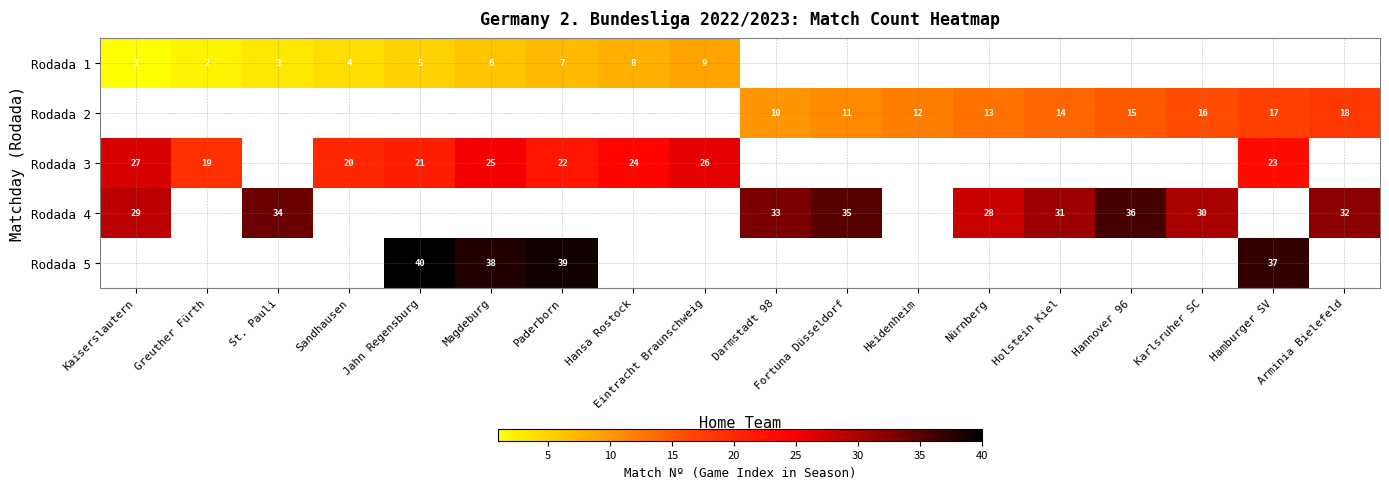

True or false: Rodada 3 has a value of 24 at Hansa Rostock.

True